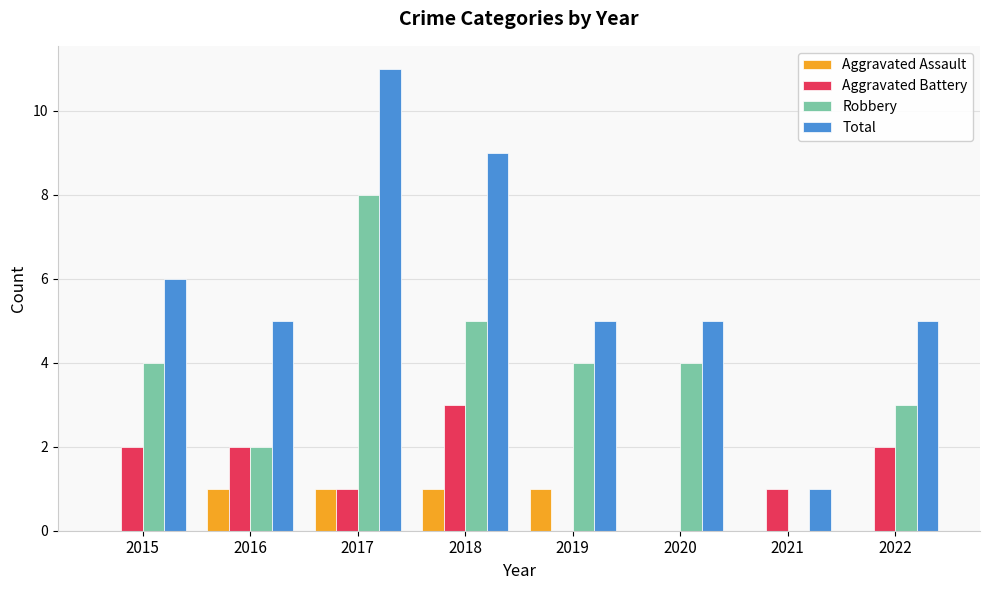

At which label does Robbery reach its peak?

2017